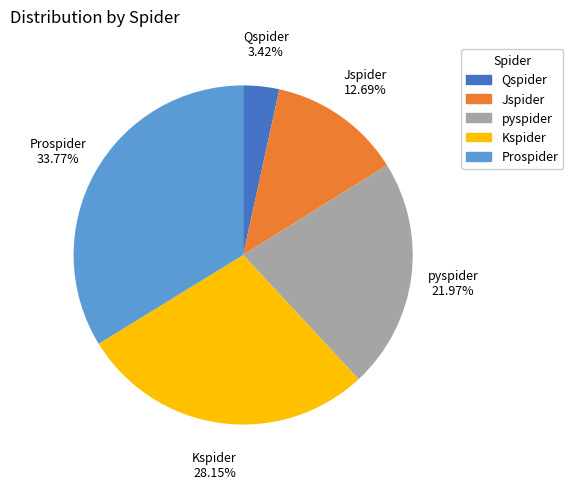

How many slices are in this pie chart?

5